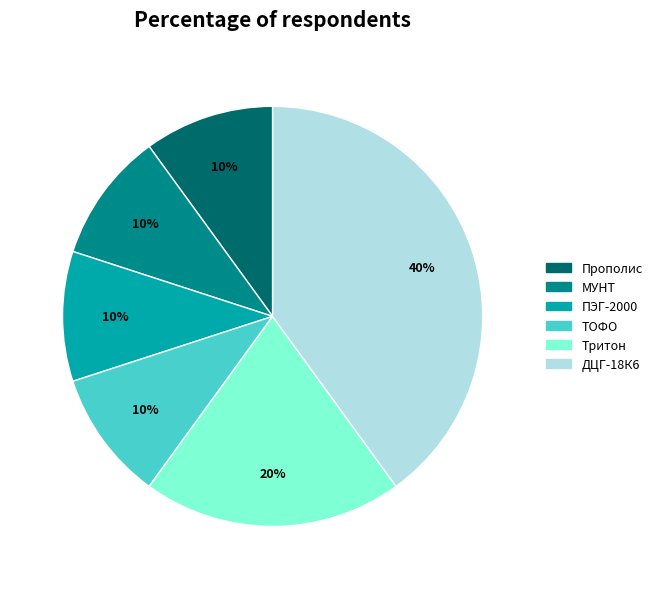

To the nearest percent, what percentage of the pie is ТОФО?

10%